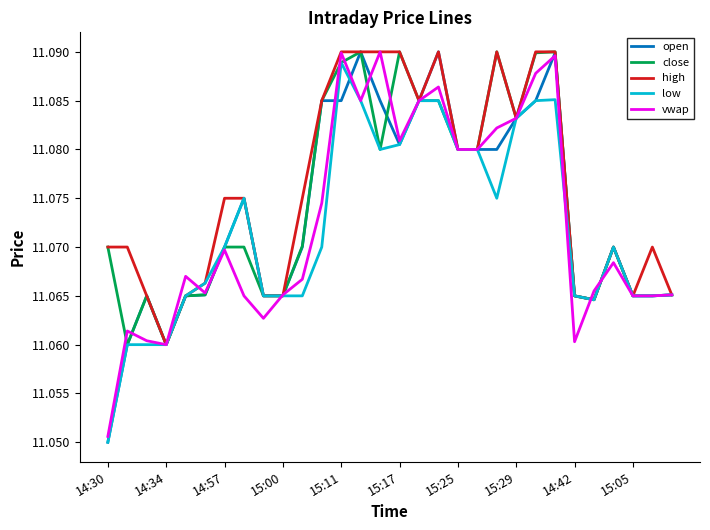

Which series has the largest total across all categories?

high